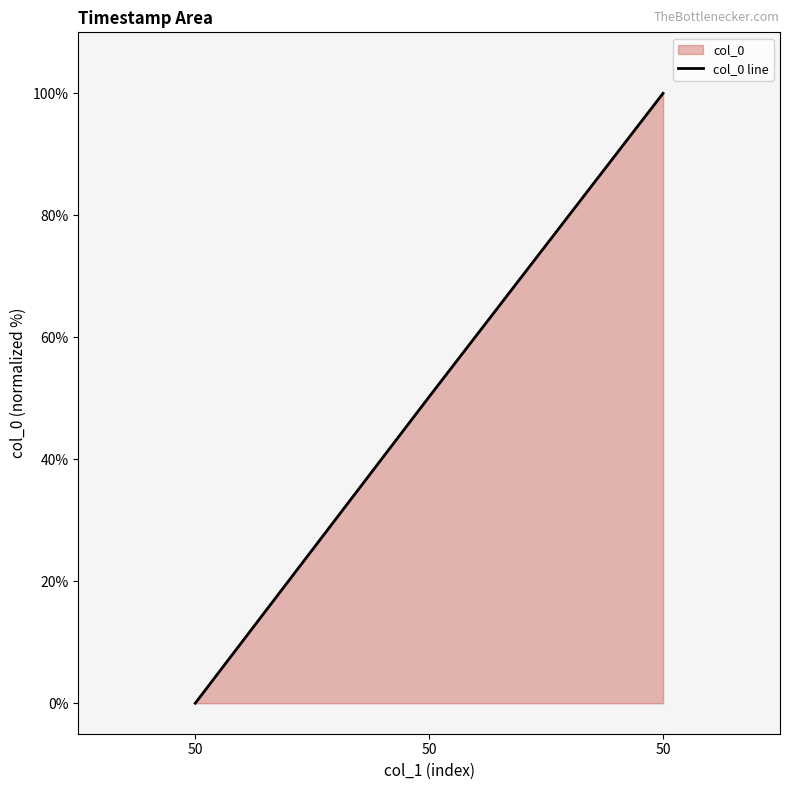

How many lines are shown in the chart?

1